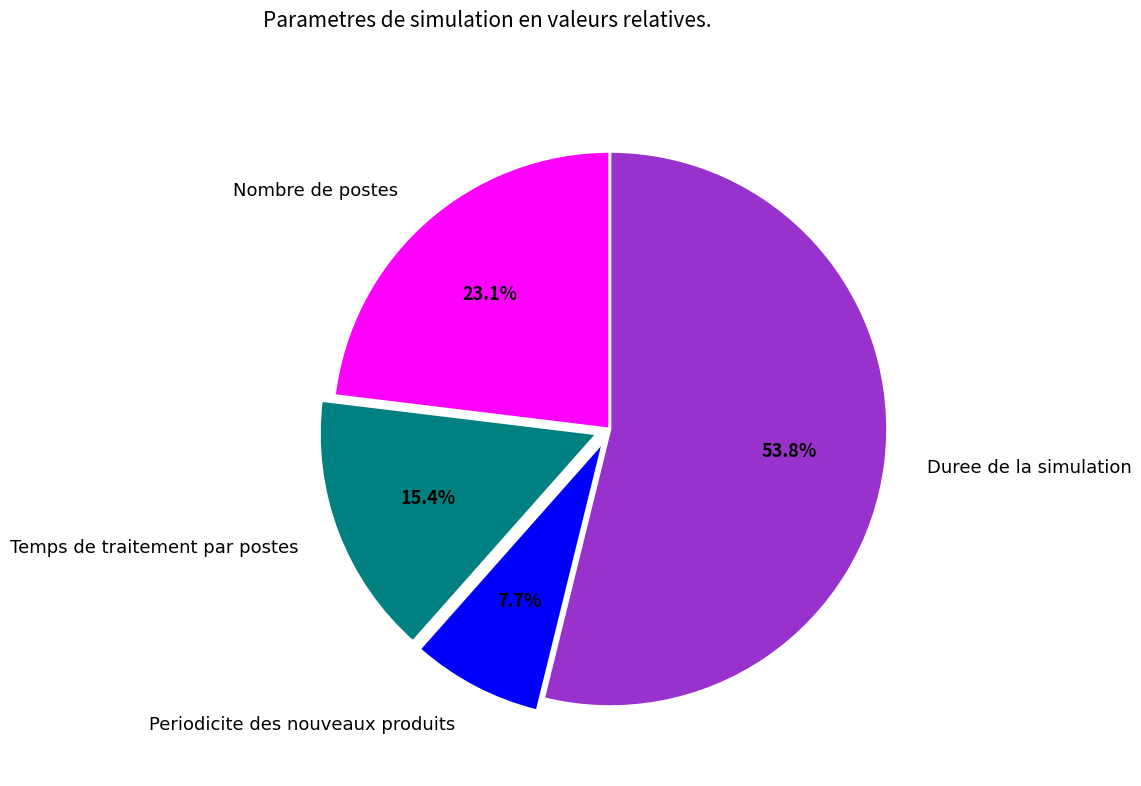

What is the smallest slice in the pie chart?

Periodicite des nouveaux produits